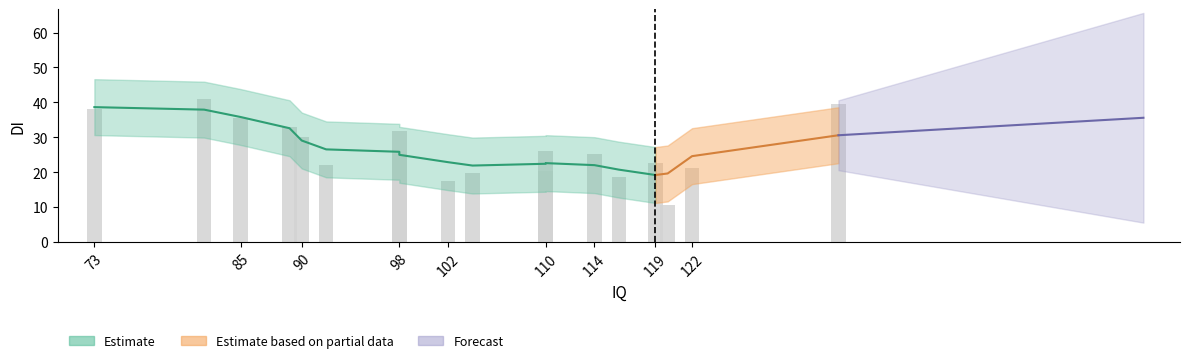

How many data points are less than 25?

8